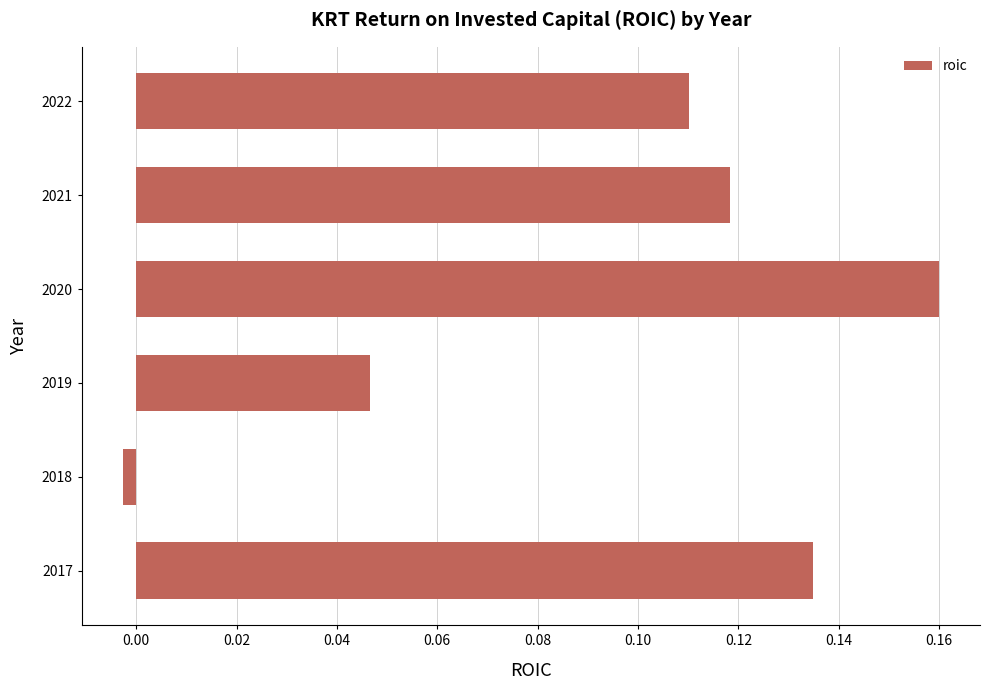

Which has a higher value, 2017 or 2020?

2020